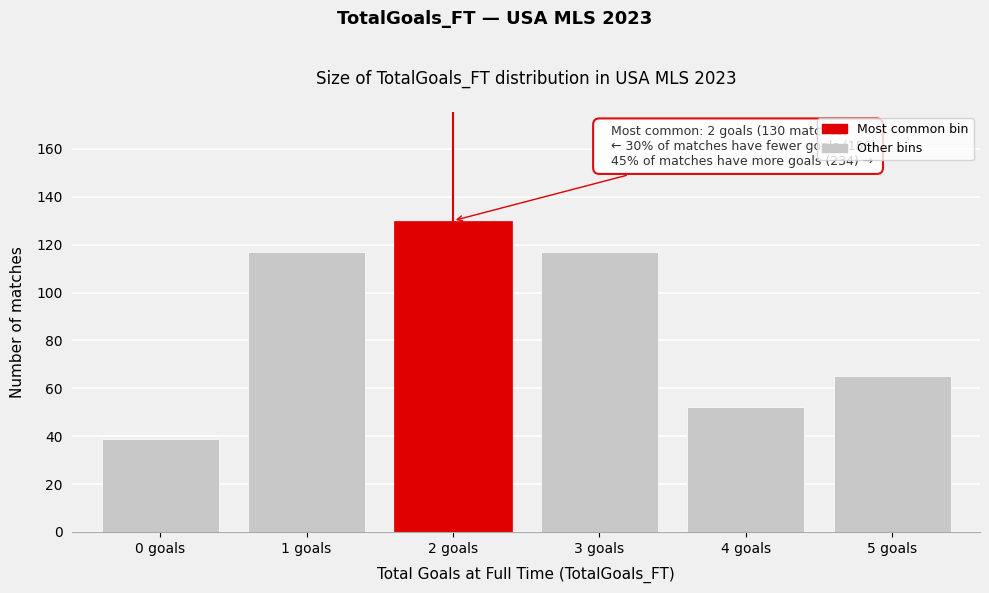

Reading left to right, transcribe all the data shown in this chart.

0 goals=39	1 goals=117	2 goals=130	3 goals=117	4 goals=52	5 goals=65